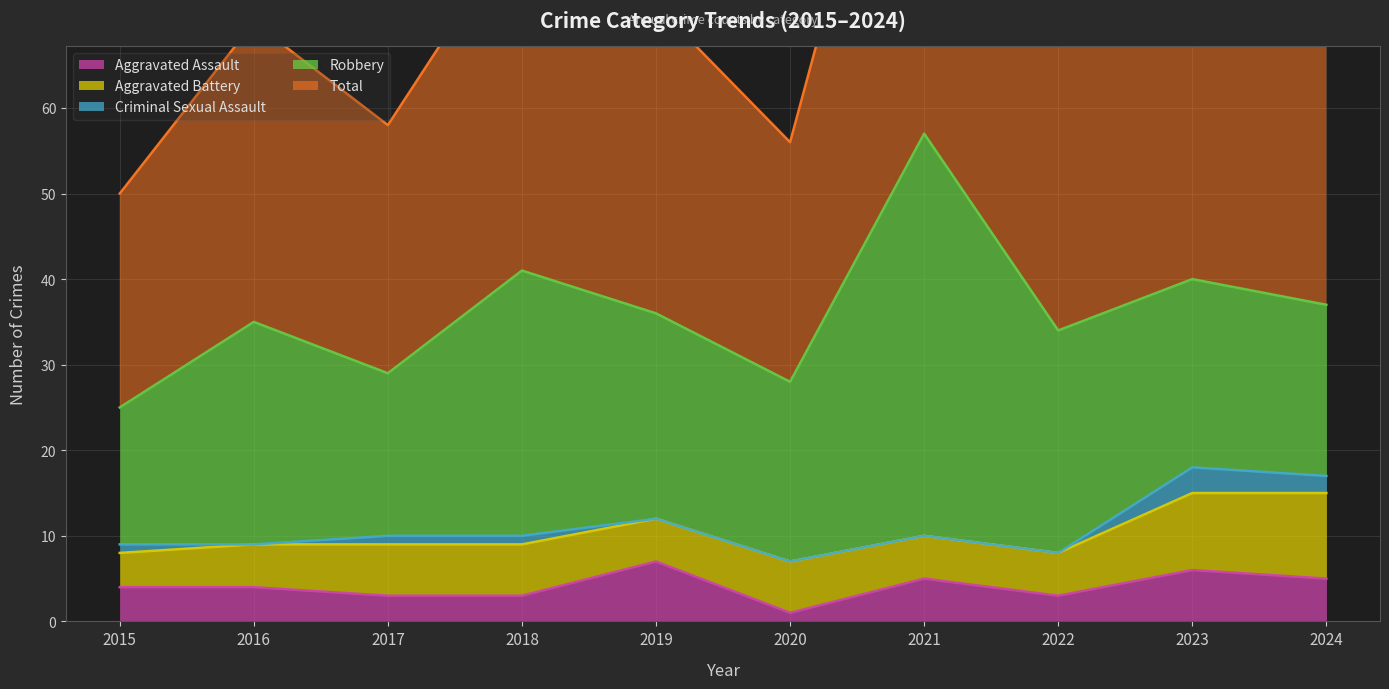

Between 2015 and 2021, which is larger?

2021